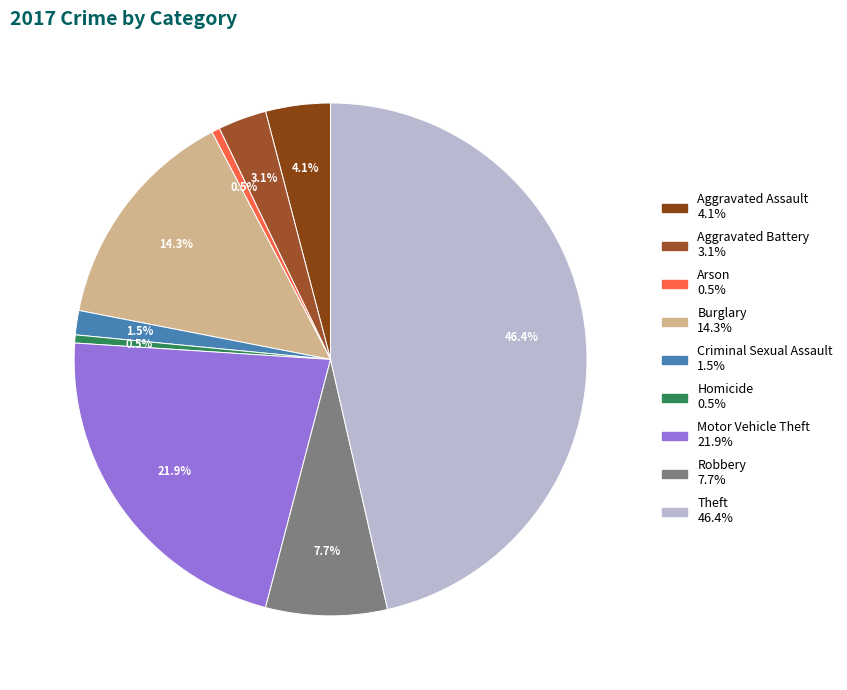

To the nearest percent, what is the average slice percentage?

11%